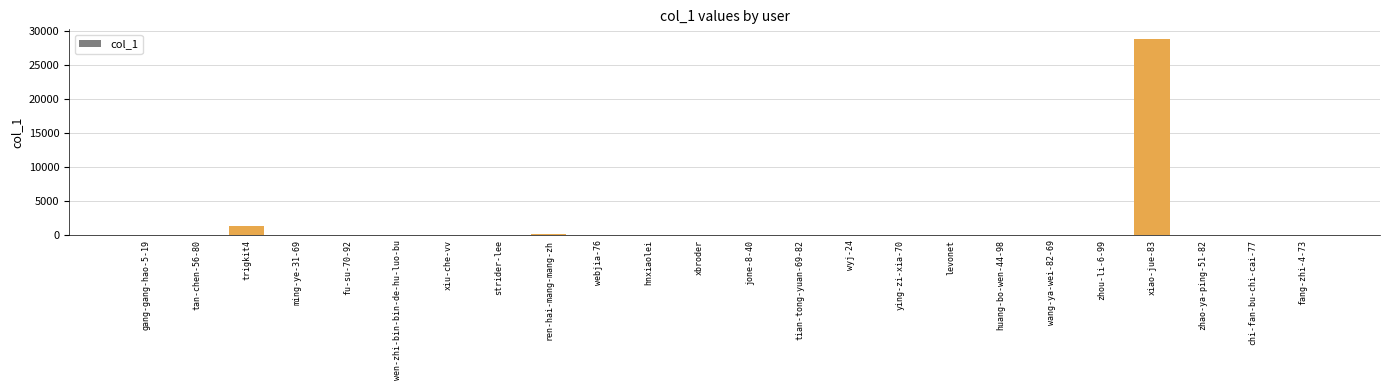

Is it true that the value at zhao-ya-ping-51-82 is 0?

True